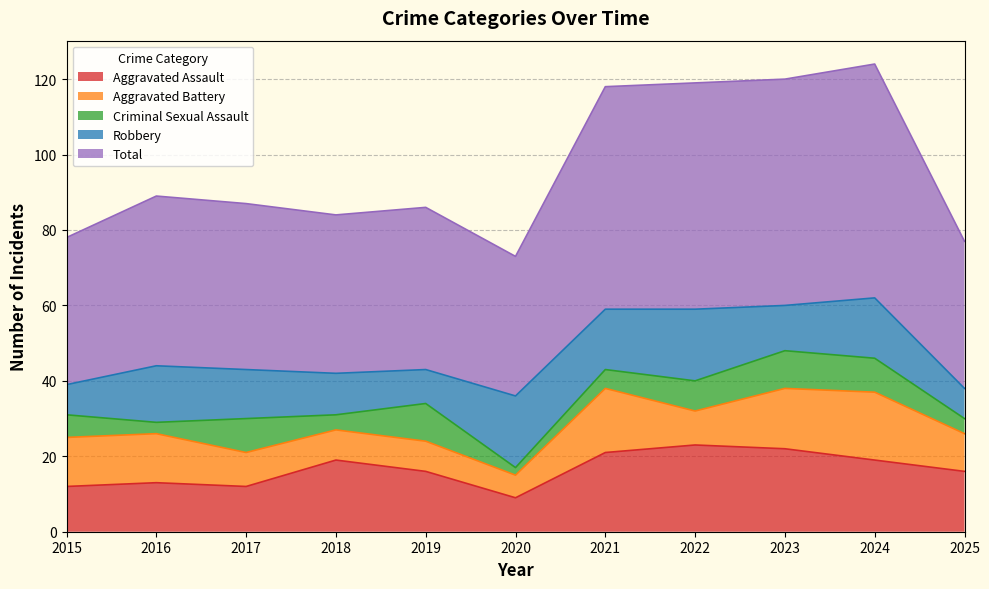

Which series has the largest total across all categories?

Total